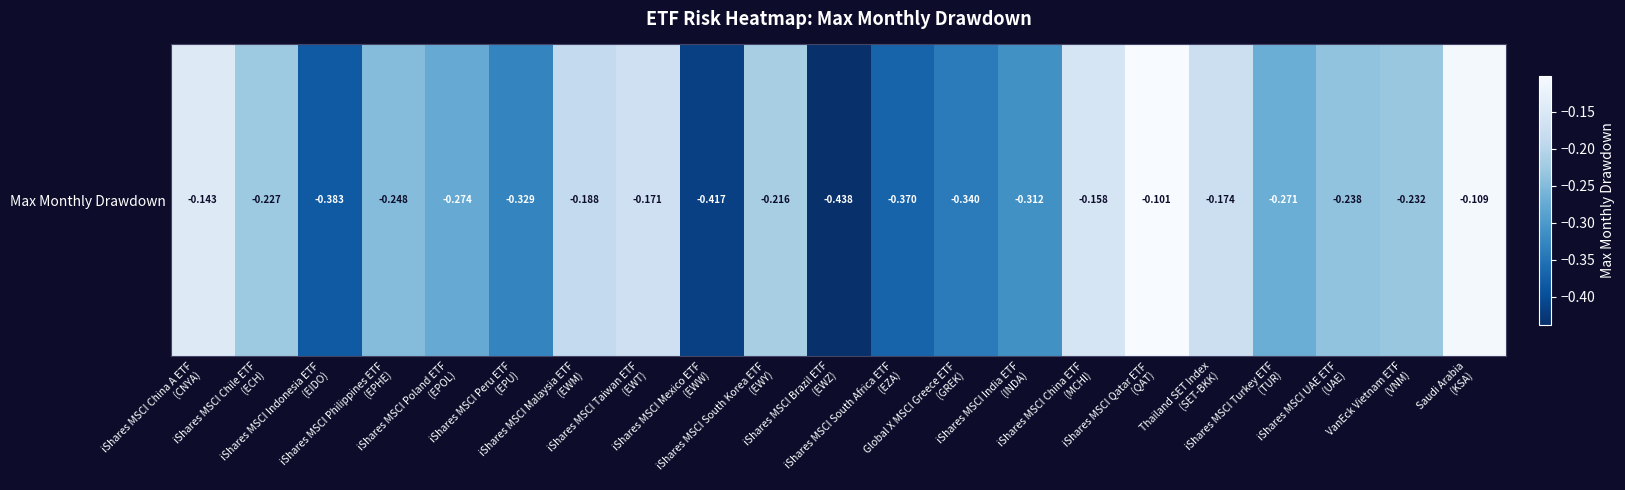

List the labels in order of value, smallest first.

iShares MSCI Brazil ETF
(EWZ), iShares MSCI Mexico ETF
(EWW), iShares MSCI Indonesia ETF
(EIDO), iShares MSCI South Africa ETF
(EZA), Global X MSCI Greece ETF
(GREK), iShares MSCI Peru ETF
(EPU), iShares MSCI India ETF
(INDA), iShares MSCI Poland ETF
(EPOL), iShares MSCI Turkey ETF
(TUR), iShares MSCI Philippines ETF
(EPHE), iShares MSCI UAE ETF
(UAE), VanEck Vietnam ETF
(VNM), iShares MSCI Chile ETF
(ECH), iShares MSCI South Korea ETF
(EWY), iShares MSCI Malaysia ETF
(EWM), Thailand SET Index
(SET-BKK), iShares MSCI Taiwan ETF
(EWT), iShares MSCI China ETF
(MCHI), iShares MSCI China A ETF
(CNYA), Saudi Arabia
(KSA), iShares MSCI Qatar ETF
(QAT)